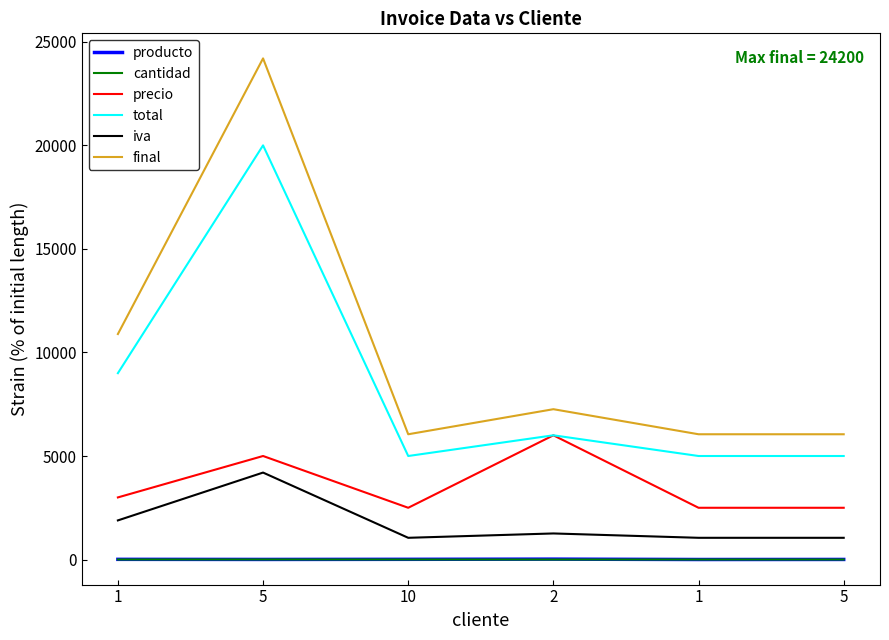

At how many categories does at least one series exceed 15500?

1